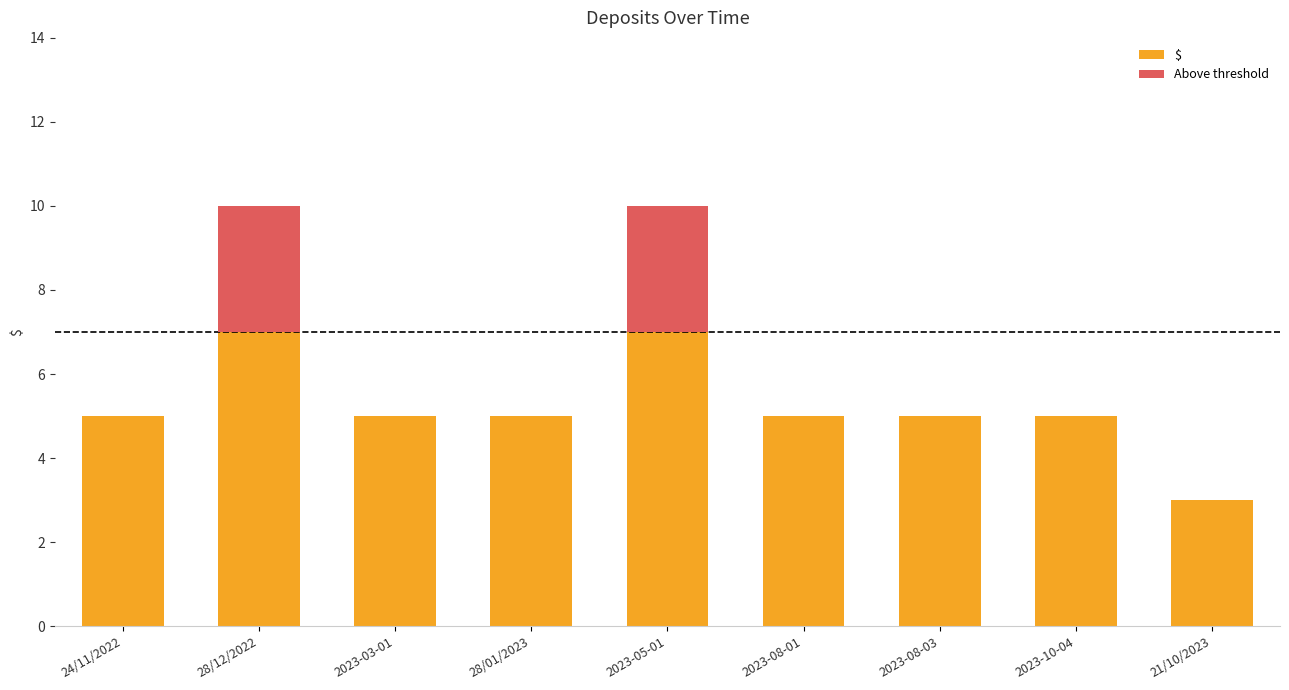

Where is the data nearest to the value 6?

24/11/2022